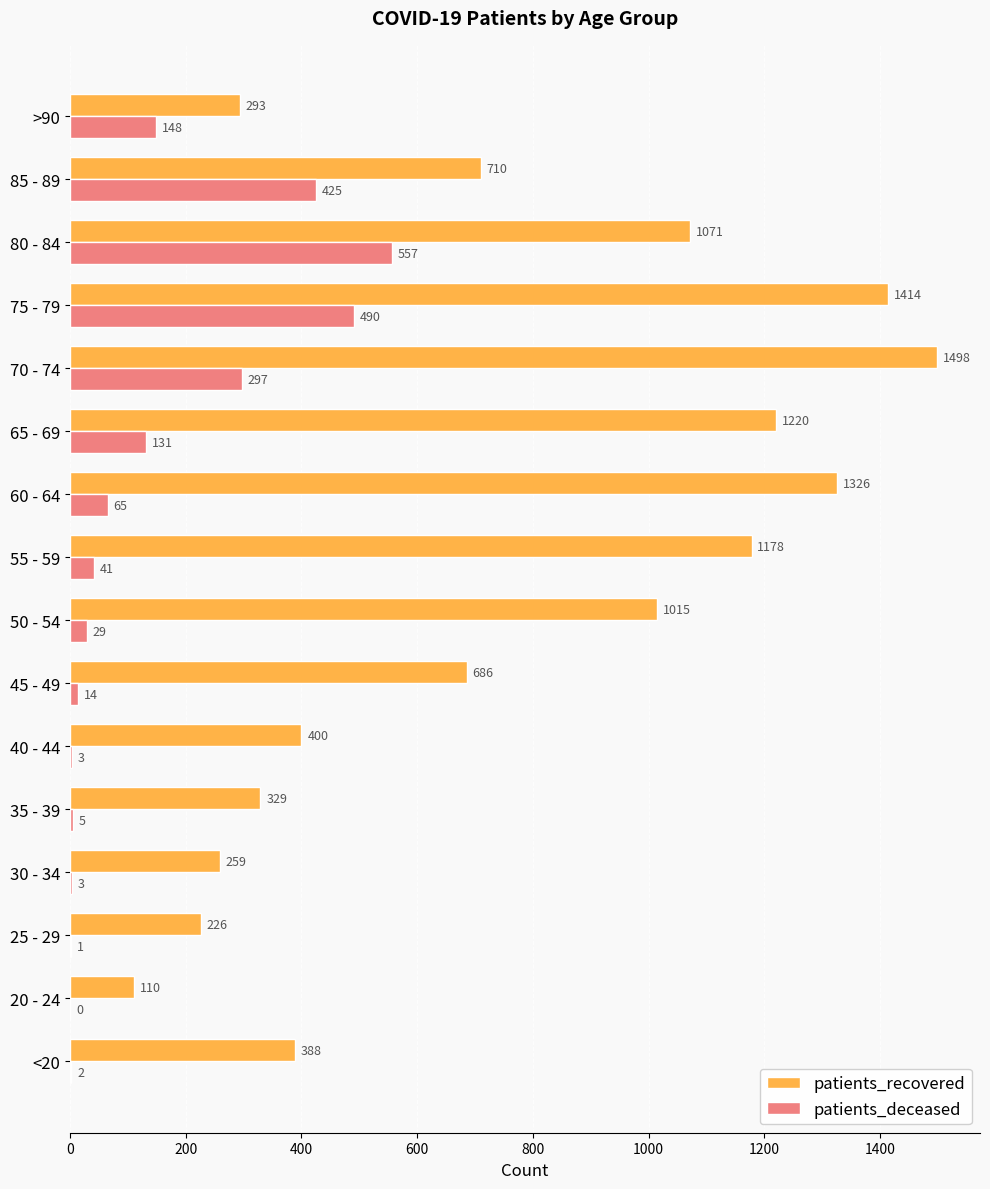

At which label is patients_deceased closest to 278?

70 - 74